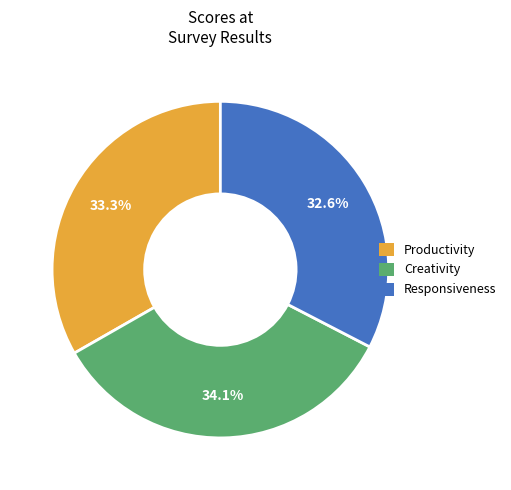

Which category has the smallest portion of the pie?

Responsiveness